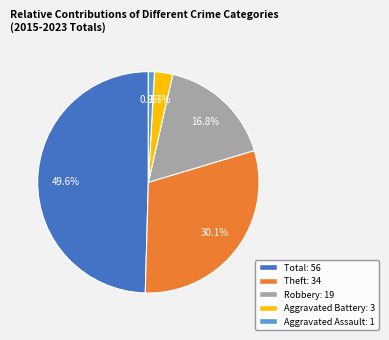

Is there any slice that represents more than half of the pie?

No